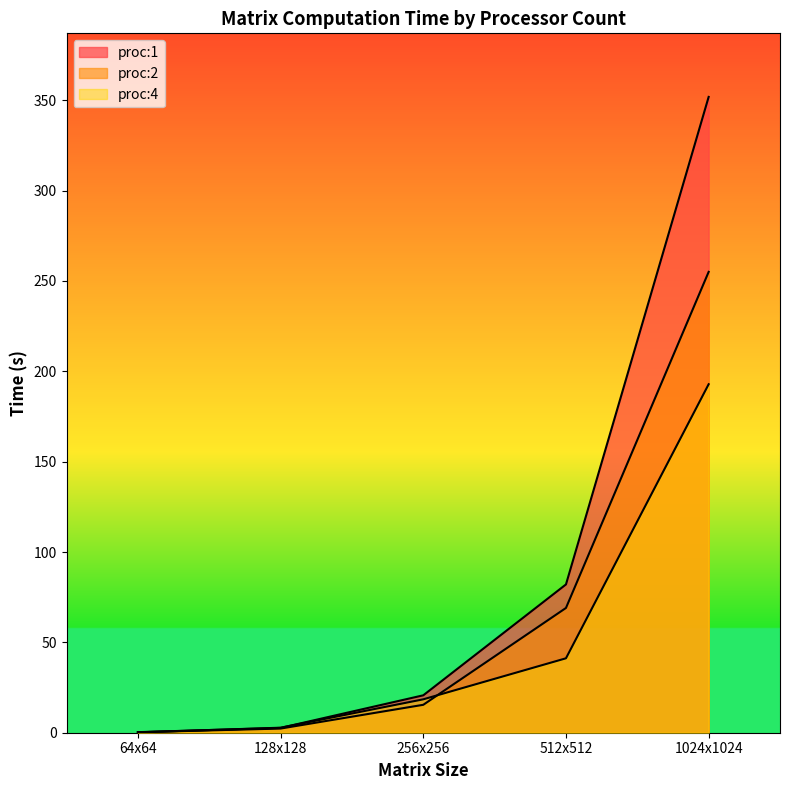

How many values in the proc:4 series exceed 18?

3